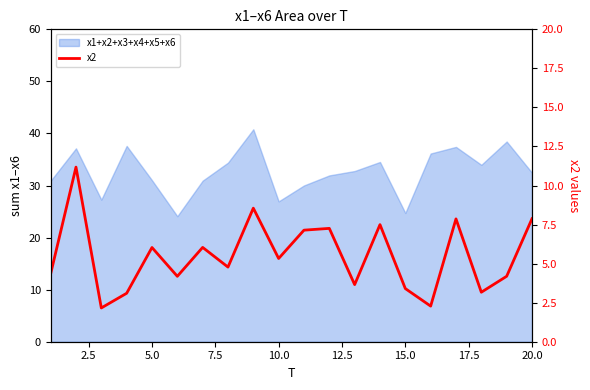

Reading left to right, extract all data points from this chart.

4.3	11.2	2.2	3.1	6.0	4.2	6.0	4.8	8.6	5.3	7.1	7.3	3.7	7.5	3.4	2.3	7.9	3.2	4.2	7.9